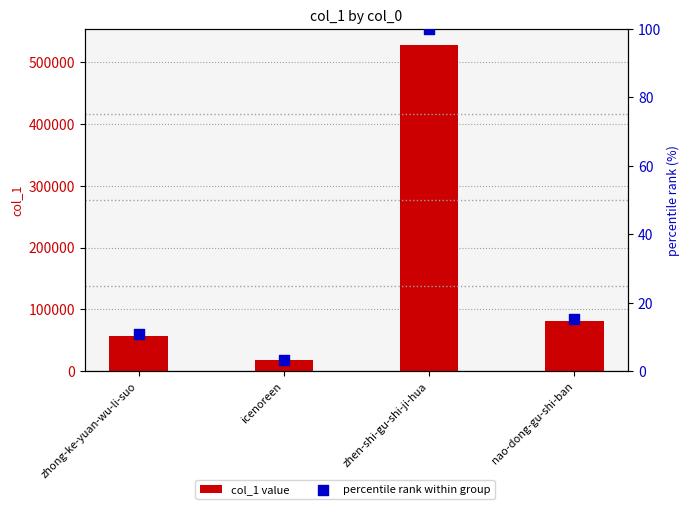

Is the value of col_1 value at zhong-ke-yuan-wu-li-suo greater than the value of percentile rank within group at zhong-ke-yuan-wu-li-suo?

Yes